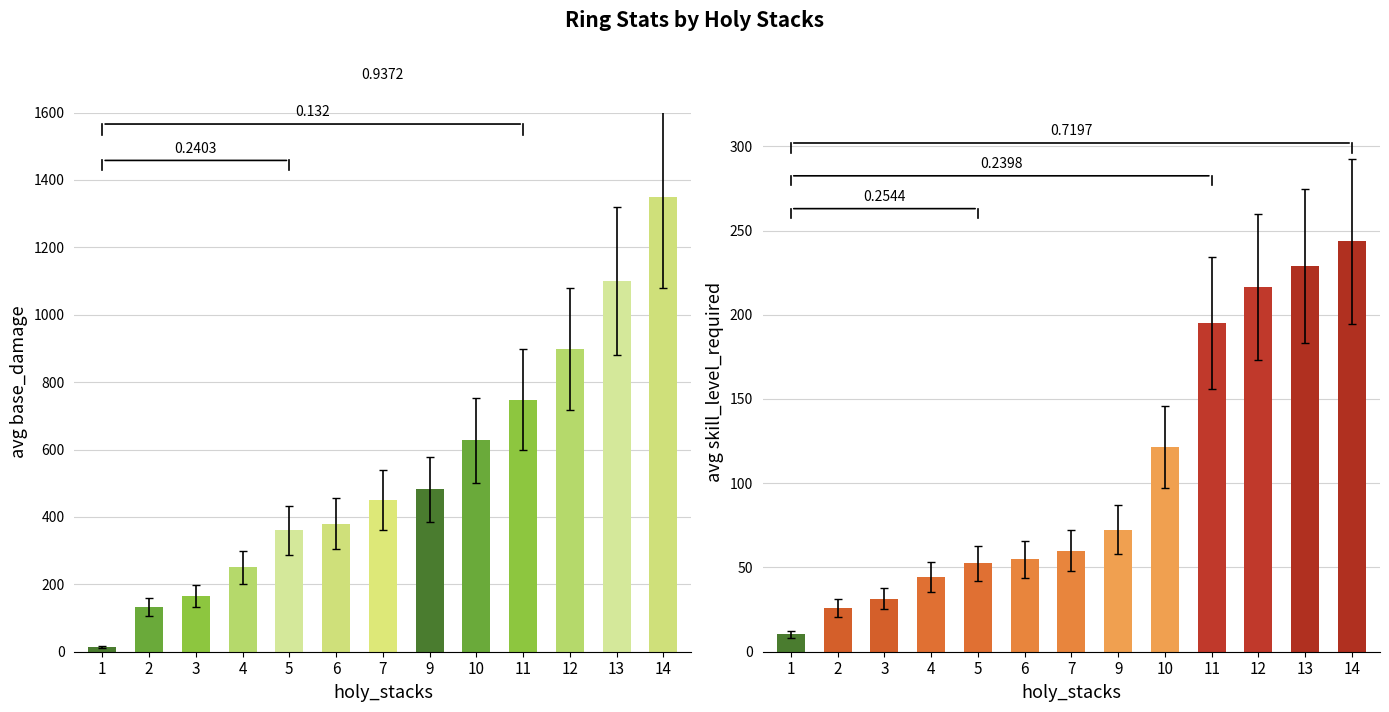

What is the maximum value shown in the chart?

1350.0